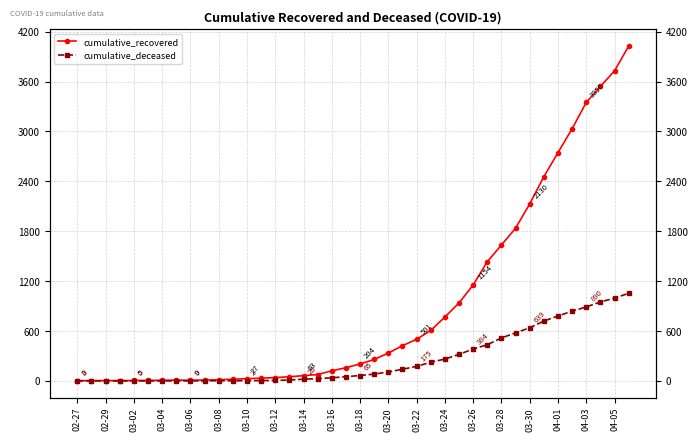

How many data points in cumulative_recovered are above 204?

19